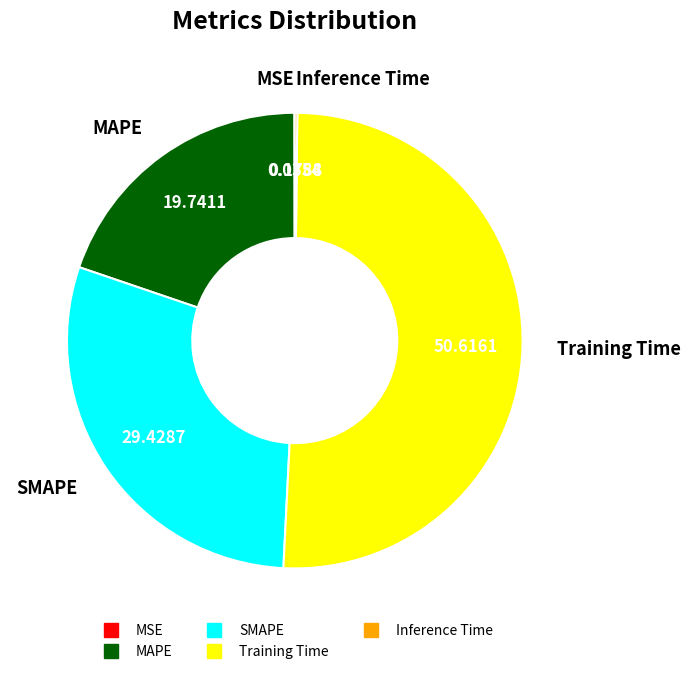

Which category accounts for the majority?

Training Time